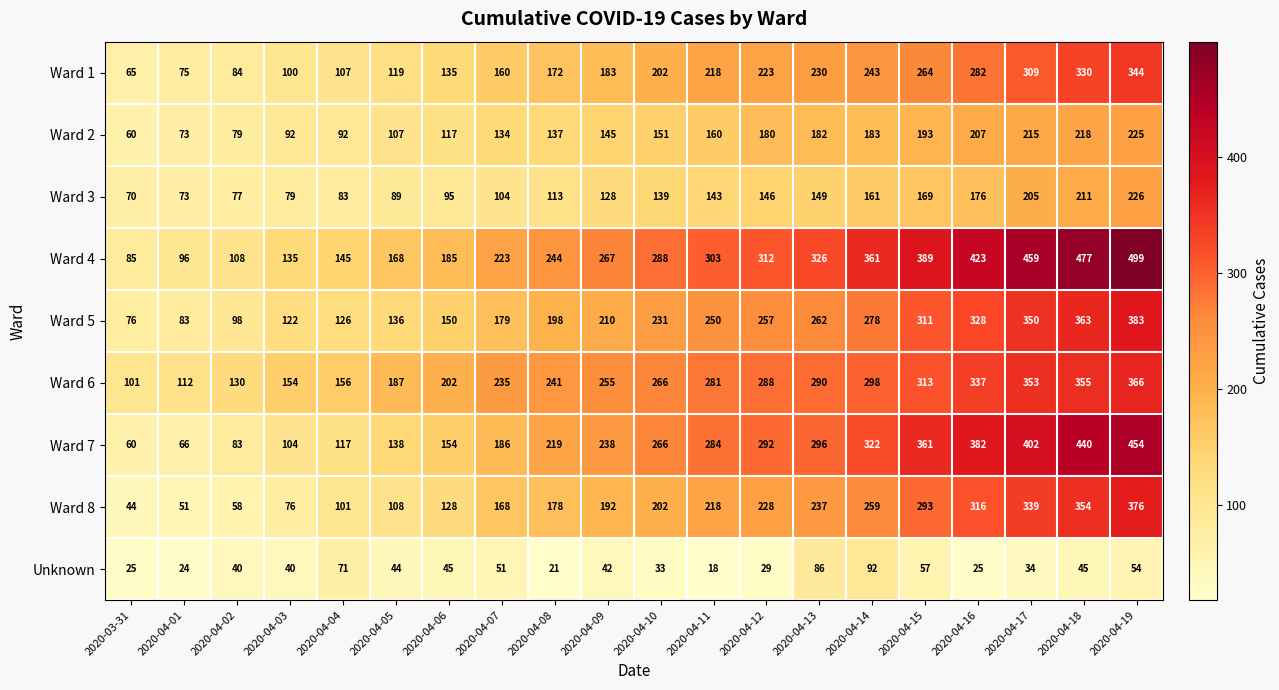

List the series in order of their peak value, highest first.

Ward 4, Ward 7, Ward 5, Ward 8, Ward 6, Ward 1, Ward 3, Ward 2, Unknown